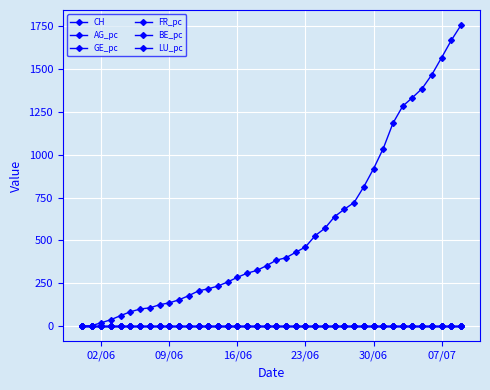

Which series ends up on top after the final intersection of BE_pc and AG_pc?

AG_pc